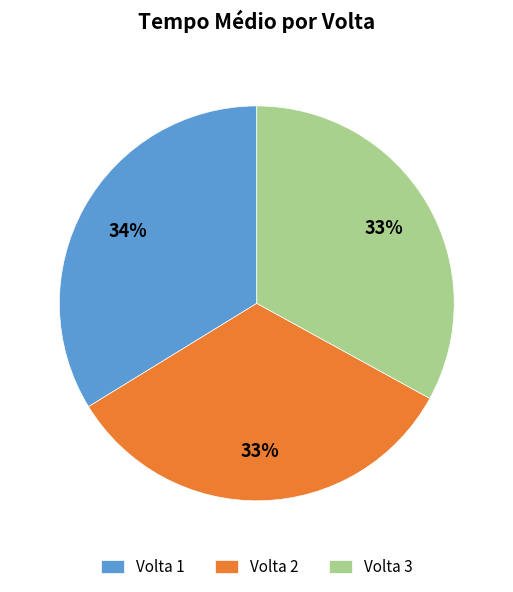

Is the sum of Volta 1 and Volta 2 greater than half?

Yes